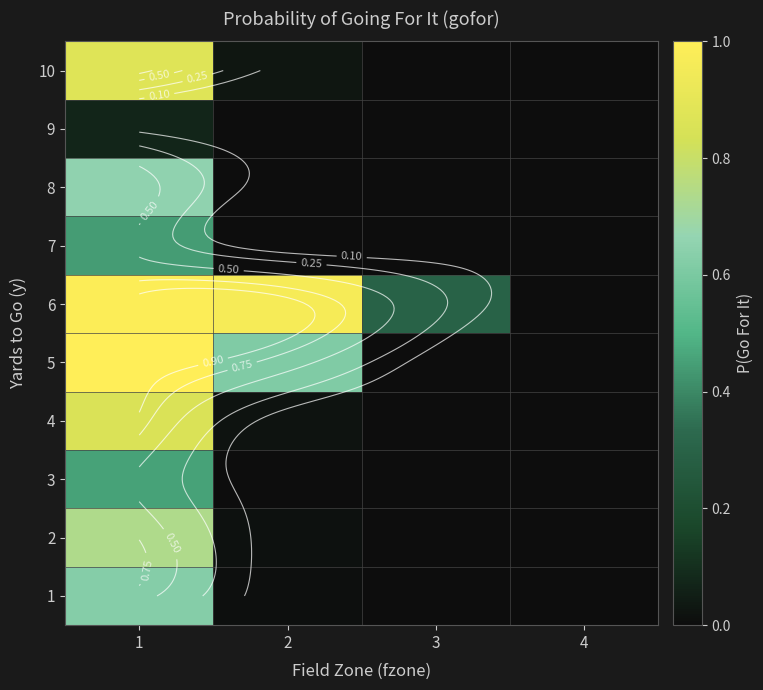

Which category has the lowest value in the 2 series?

3